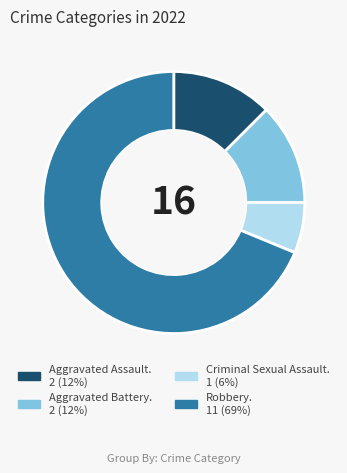

Does any single category account for the majority?

Yes